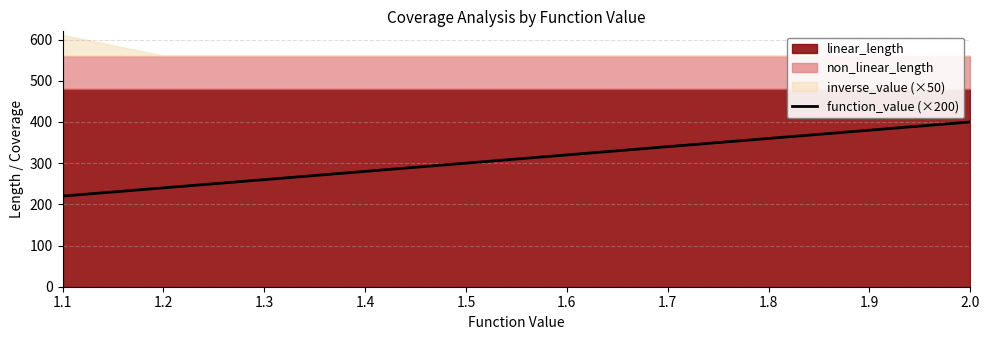

How many values exceed 320?

4